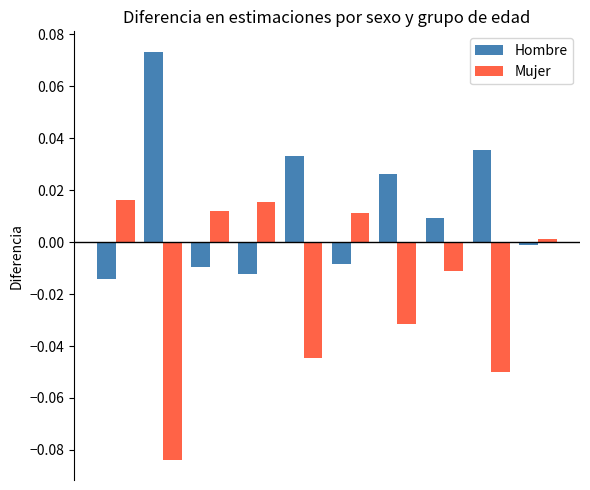

Which series has the largest range (max minus min)?

Mujer